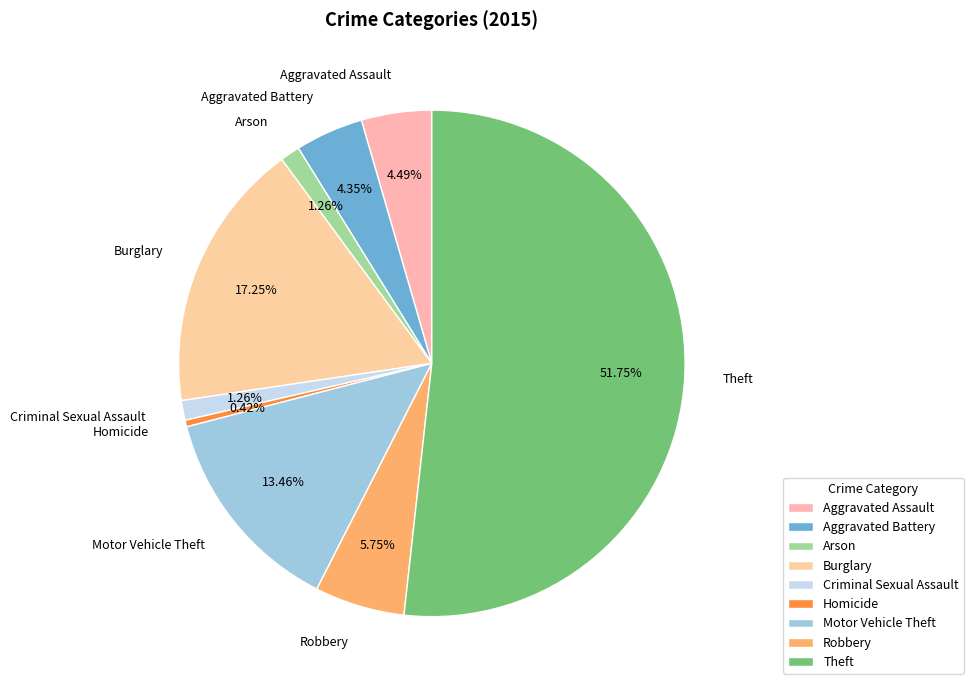

The Burglary slice represents 24% of the pie. True or false?

False